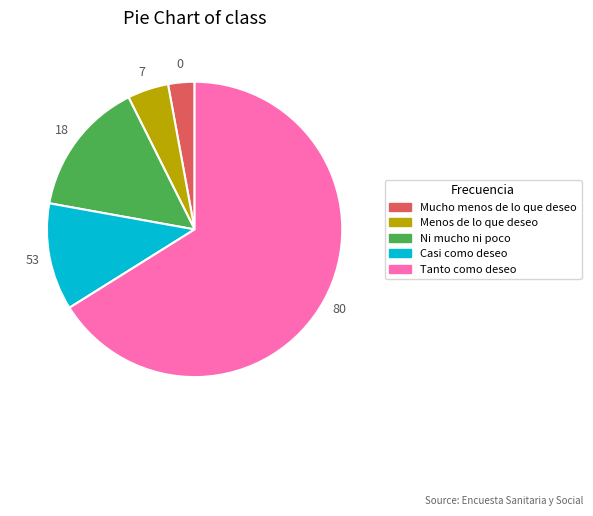

Combined, do Menos de lo que deseo and Casi como deseo account for over 50%?

No